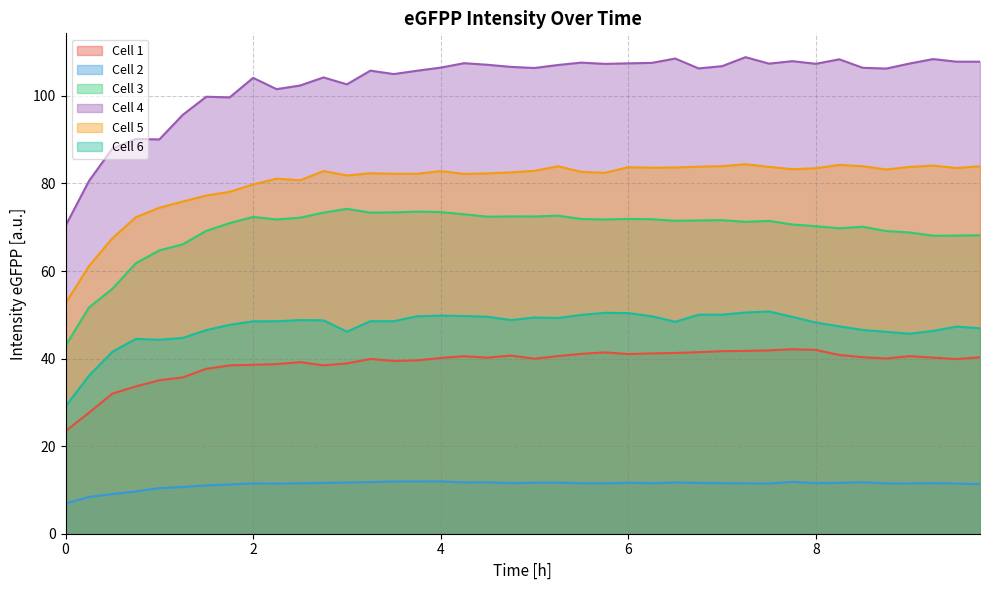

True or false: Cell 3 and Cell 4 cross at least once.

False